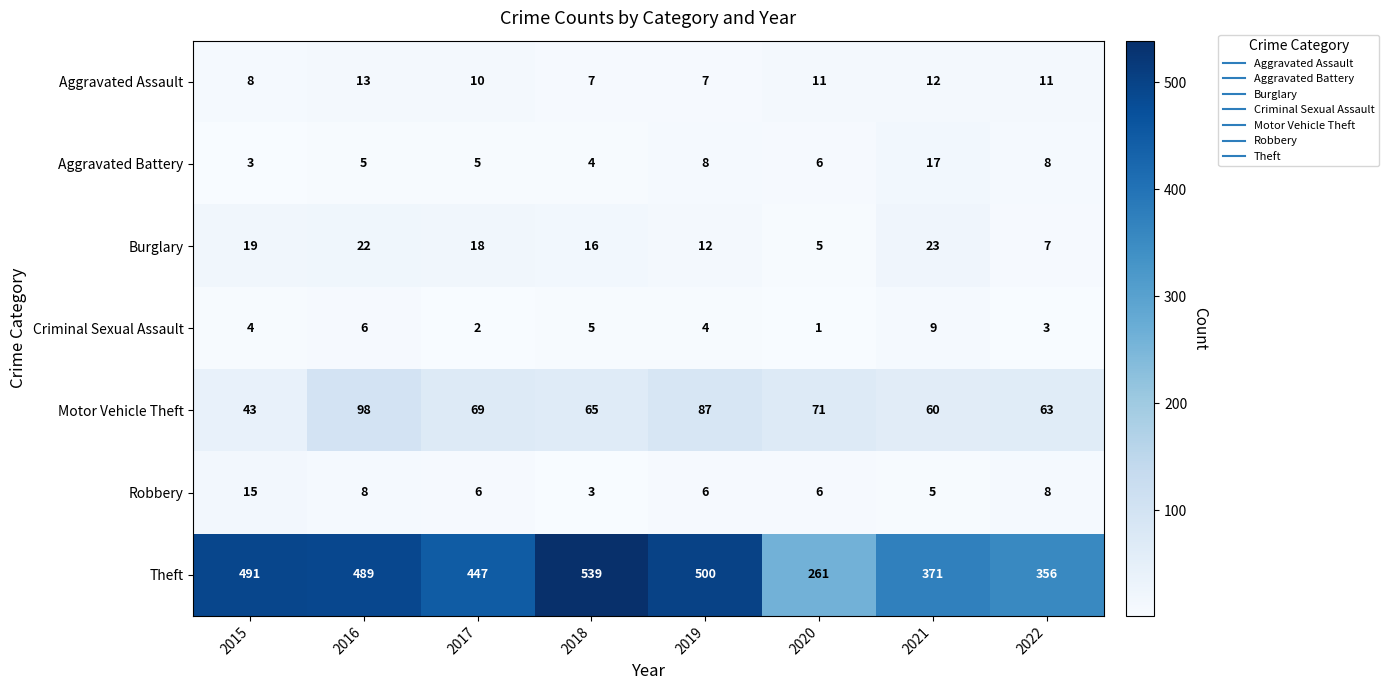

True or false: Robbery has a value of 4 at 2017.

False